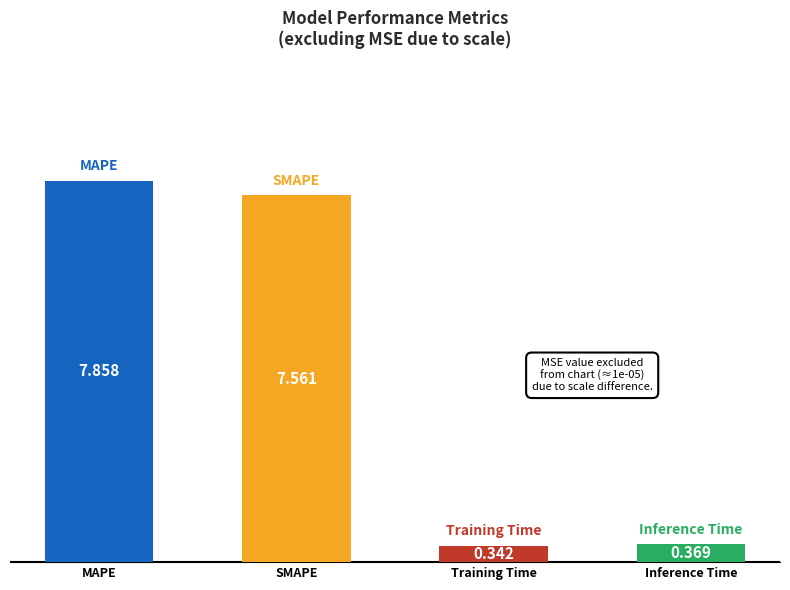

The chart shows a value of 11.2 at MAPE. True or false?

False